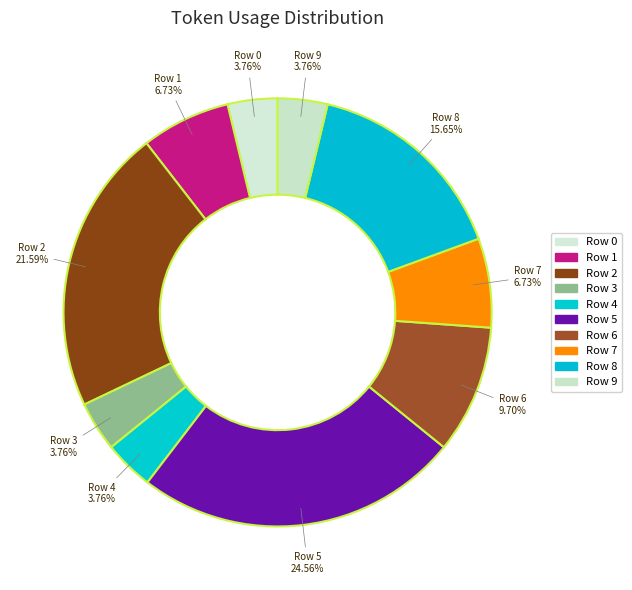

Is it true that Row 2 is 31% of the pie?

False